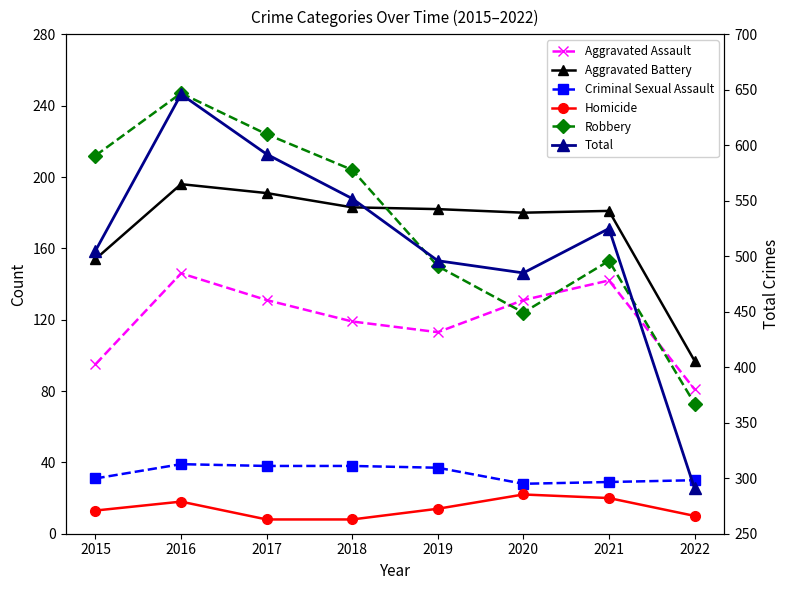

Does the chart have visible grid lines?

No